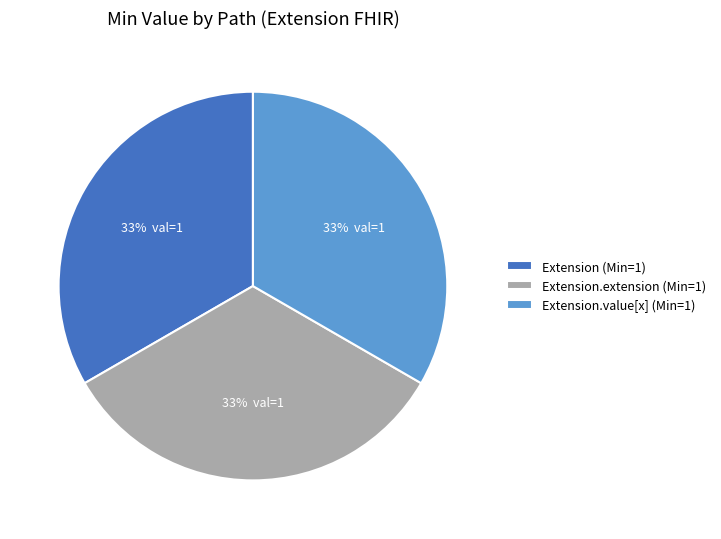

What is the ratio of the value at Extension (Min=1) to the value at Extension.extension (Min=1)?

1.0